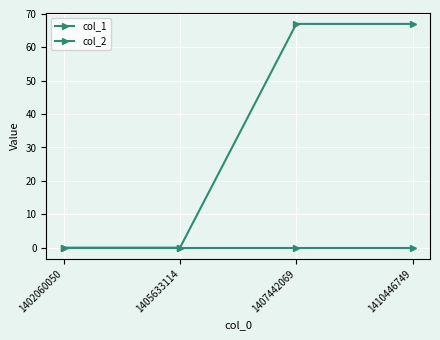

True or false: col_1 and col_2 cross at least once.

False